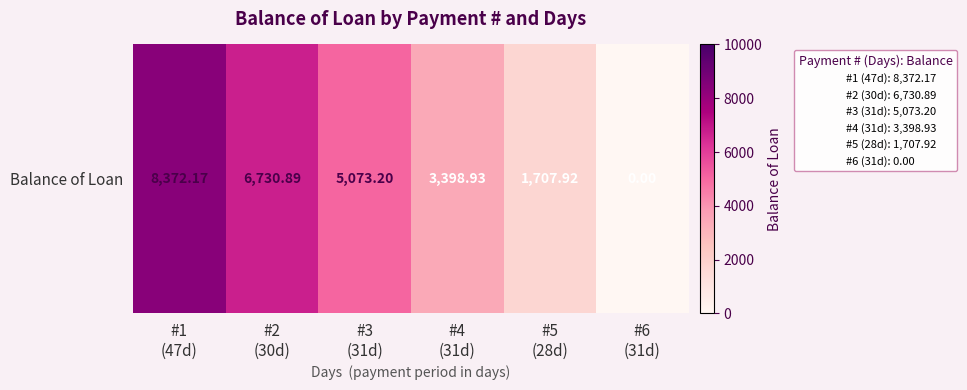

How many data points does each series have?

6